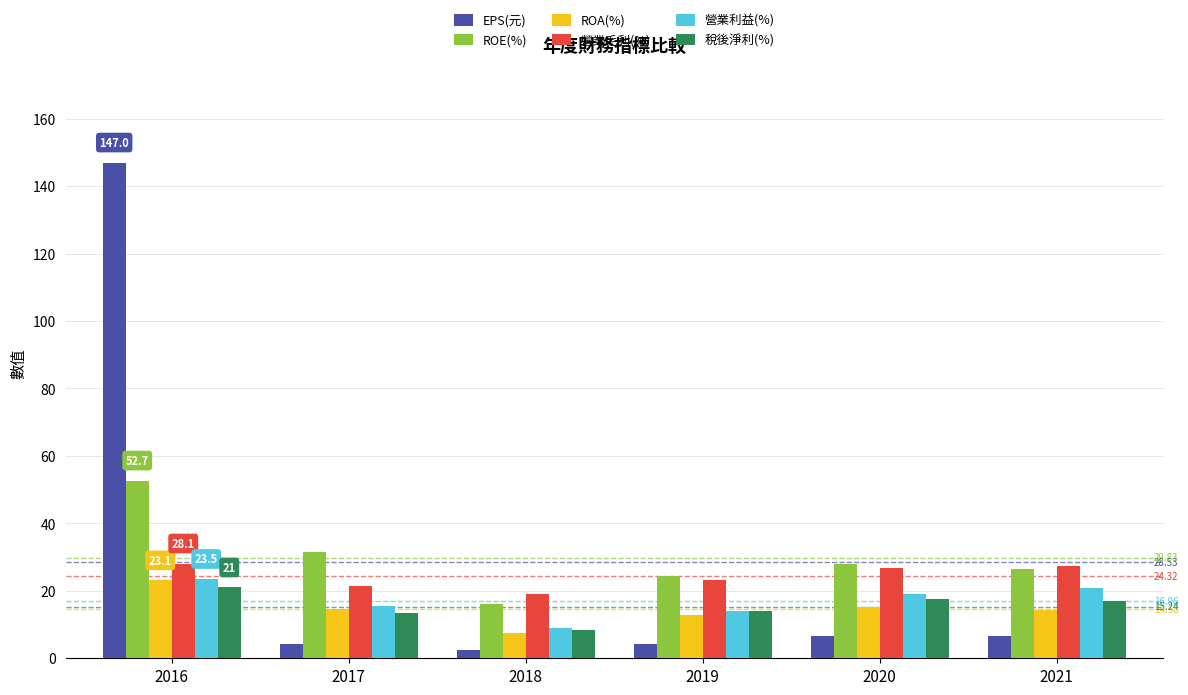

At which category does the chart reach its minimum across all series?

2018